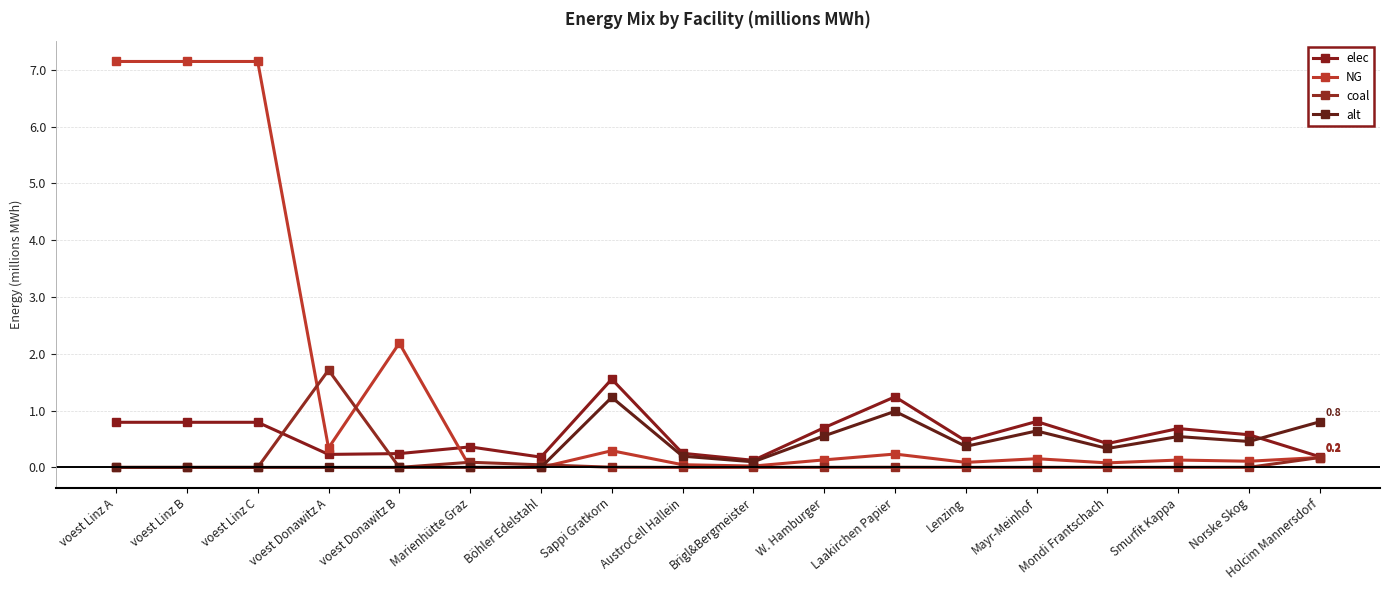

Rank the series by their average value, from highest to lowest.

NG, elec, alt, coal